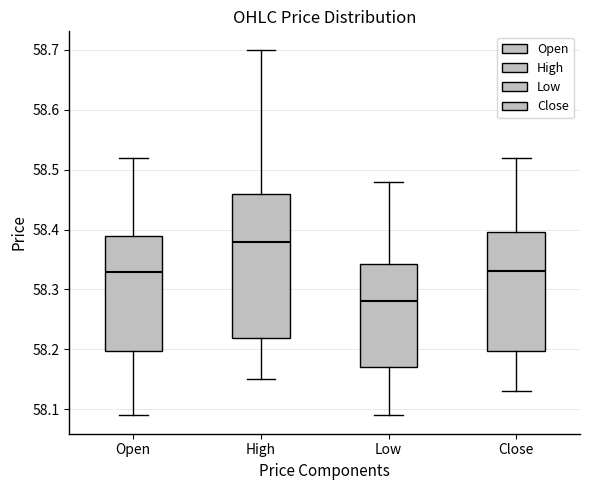

Reading left to right, transcribe this box plot: for each box, give where its median line is, the range the box spans, and where its two whiskers end, as read against the y-axis. The values are not printed on the chart, so give them approximately, as read against the axis.

Open: median 58.33, box 58.20 to 58.39, whiskers 58.09 to 58.52
High: median 58.38, box 58.22 to 58.46, whiskers 58.15 to 58.70
Low: median 58.28, box 58.17 to 58.34, whiskers 58.09 to 58.48
Close: median 58.33, box 58.20 to 58.40, whiskers 58.13 to 58.52